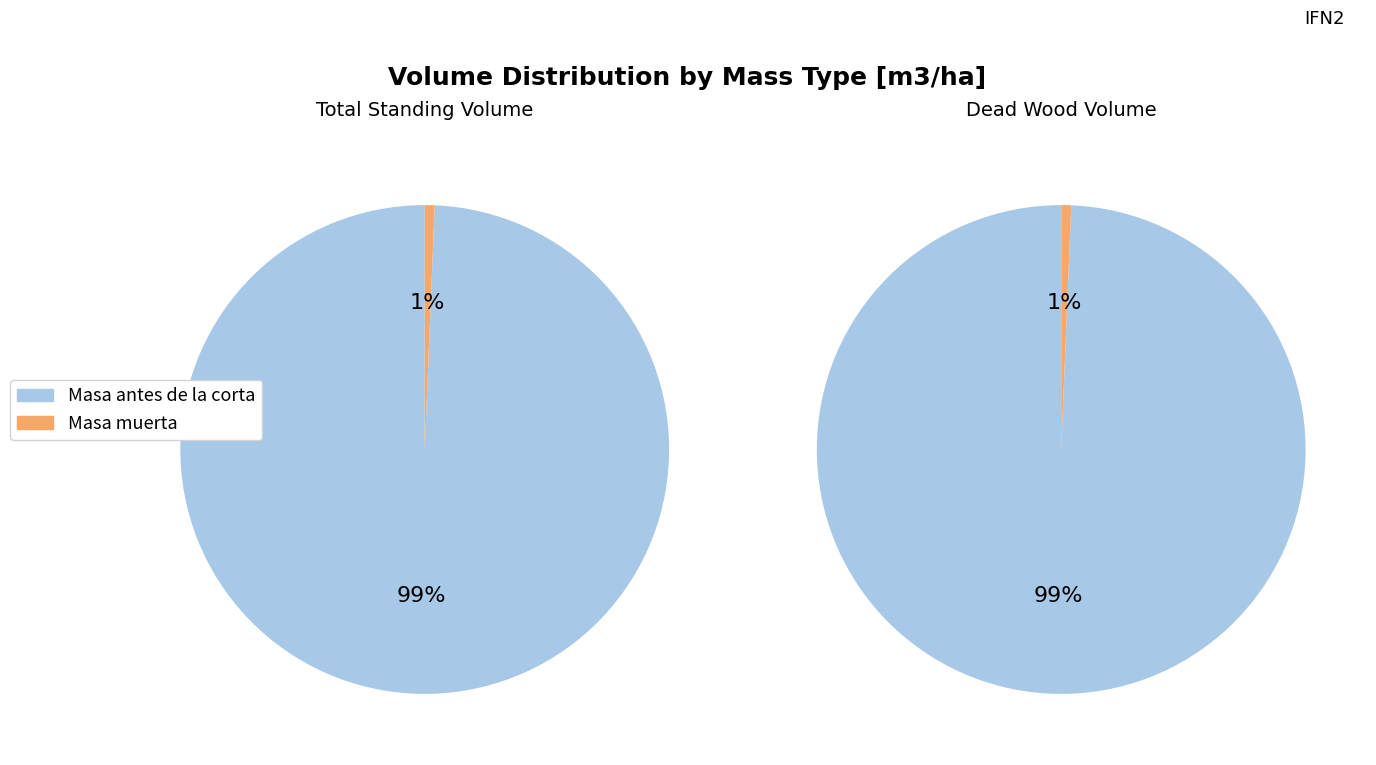

True or false: 30 accounts for 16% of the total.

False